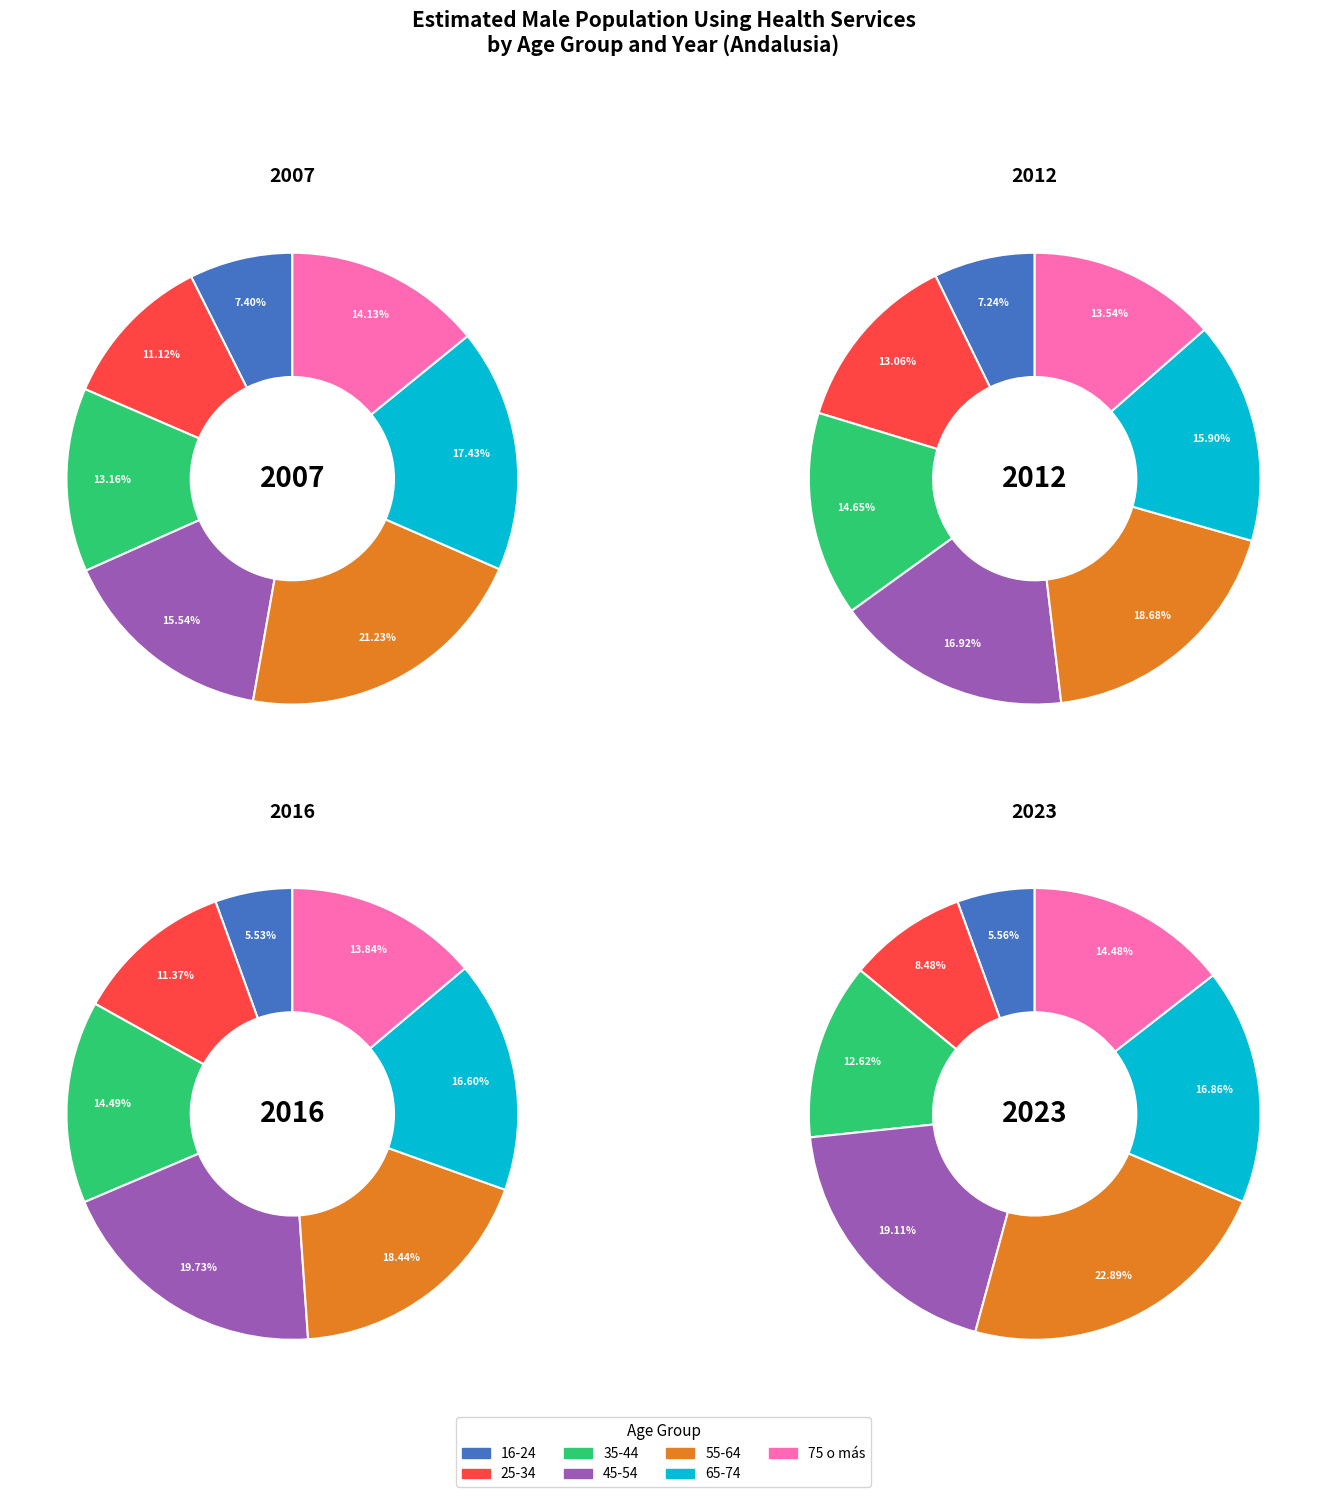

Which series has the widest spread of values?

2023